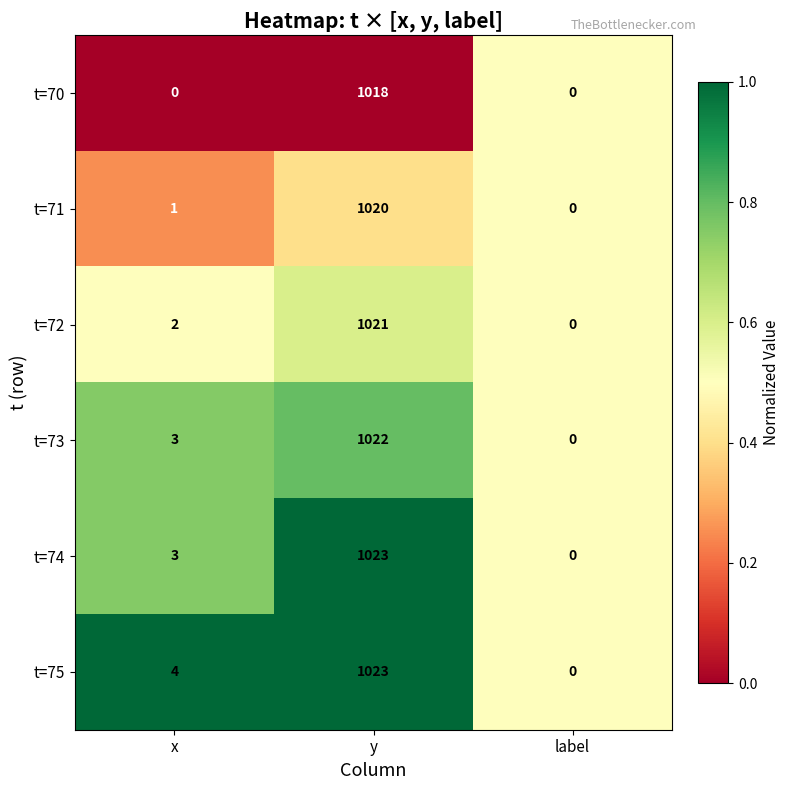

Reading left to right, extract all data points from this chart.

t=70: x=0	y=1018	label=0
t=71: x=1	y=1020	label=0
t=72: x=2	y=1021	label=0
t=73: x=3	y=1022	label=0
t=74: x=3	y=1023	label=0
t=75: x=4	y=1023	label=0